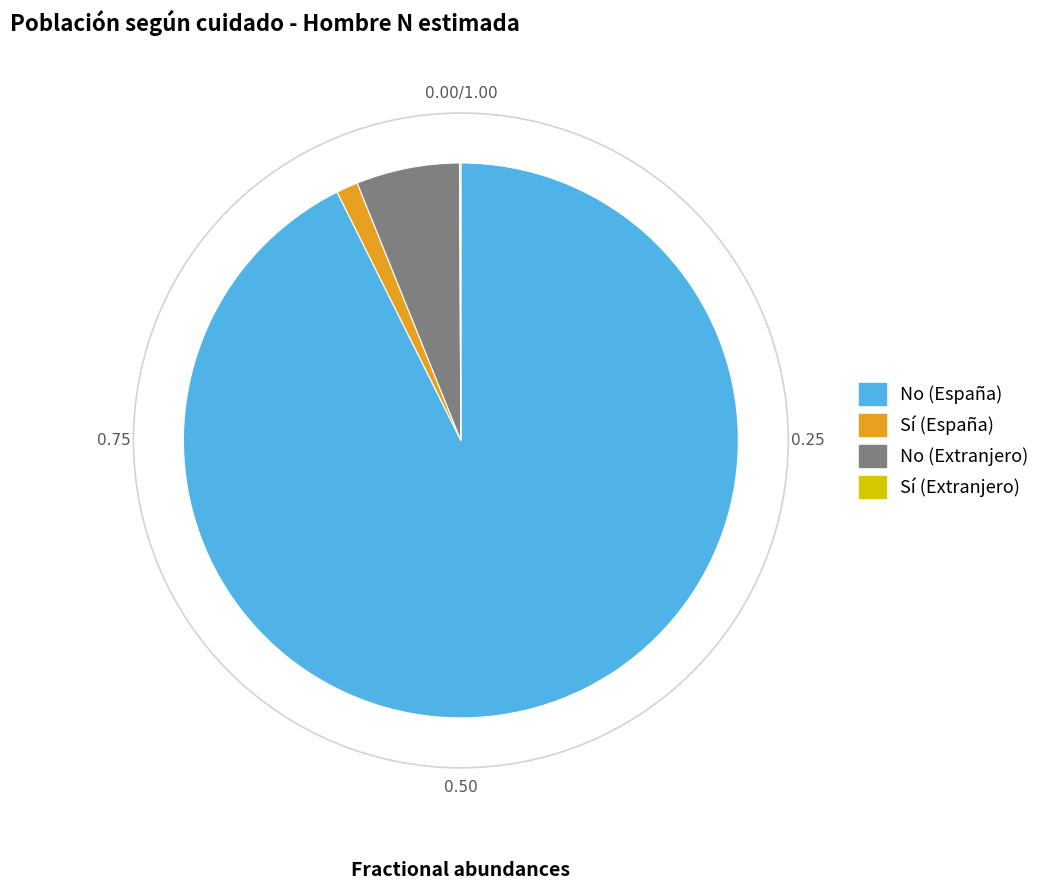

Which category accounts for the majority?

No (España)